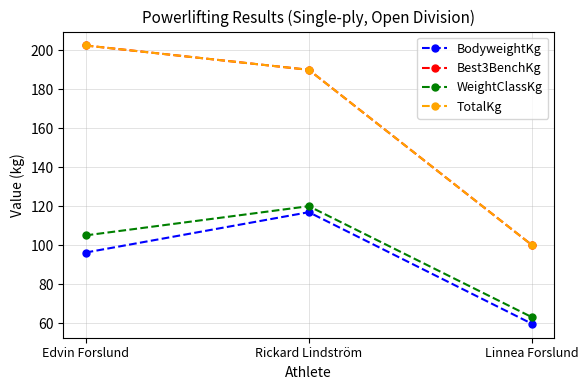

True or false: Best3BenchKg has a value of 336.7 at Rickard Lindström.

False